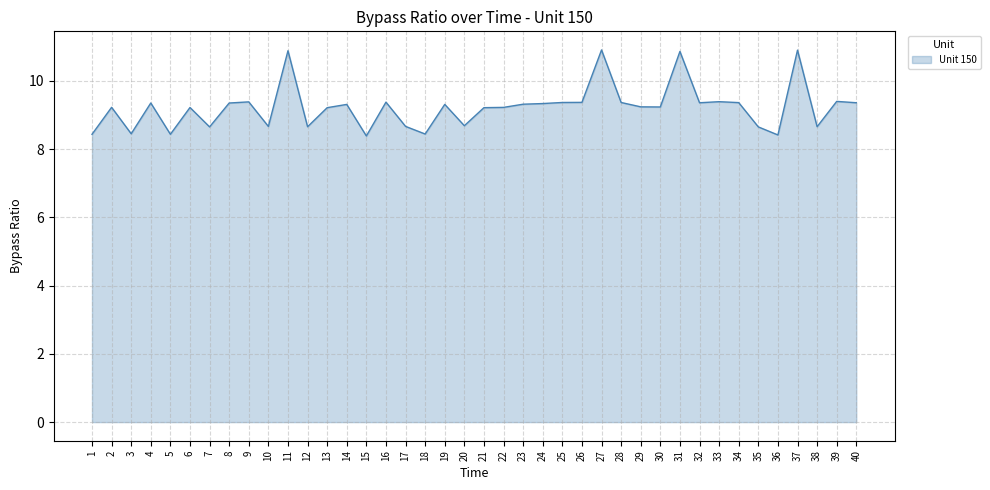

The value at 10 is 8.7. True or false?

True